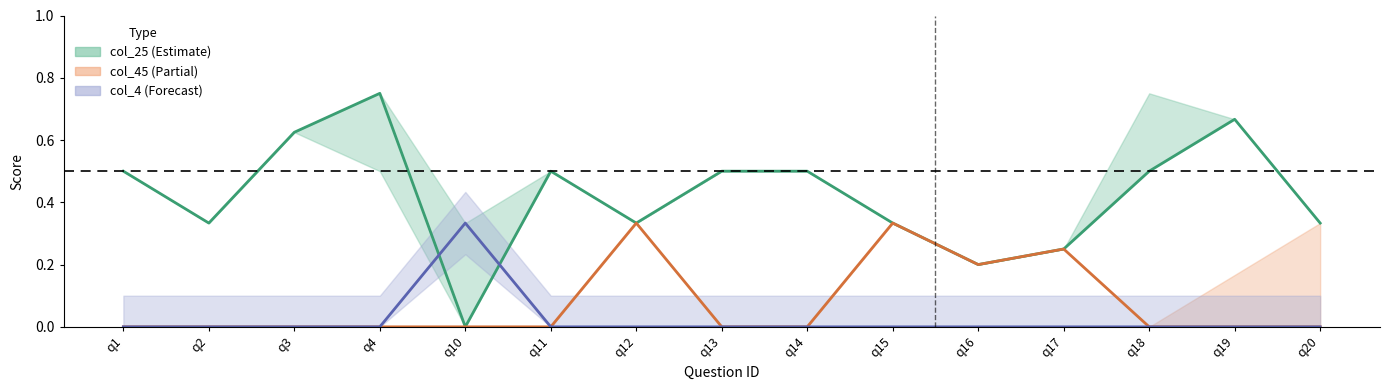

Does the chart display data point markers on the line(s)?

No